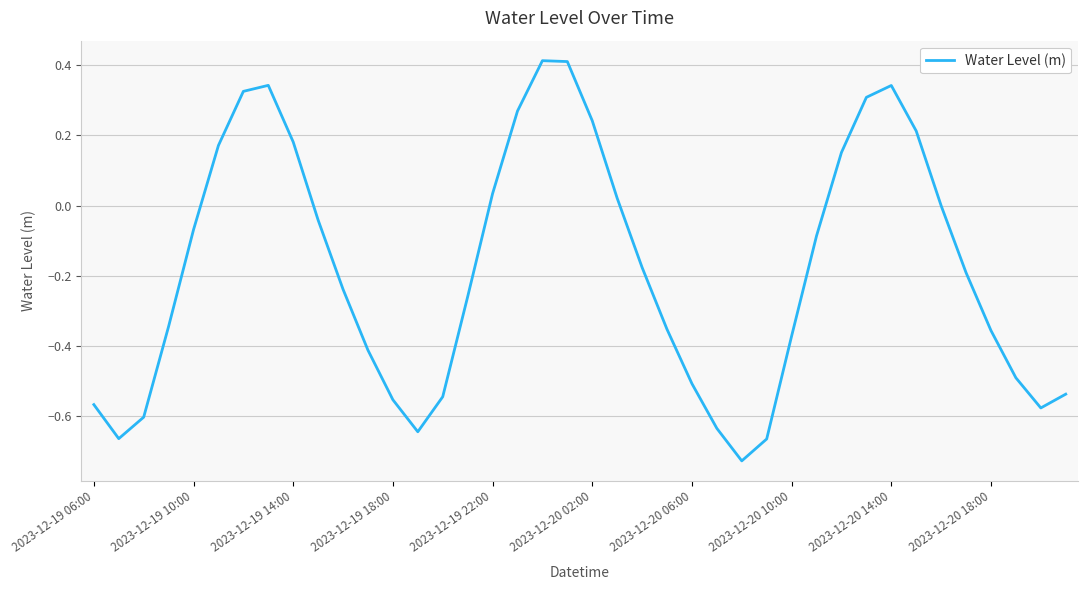

How many lines are shown in the chart?

1